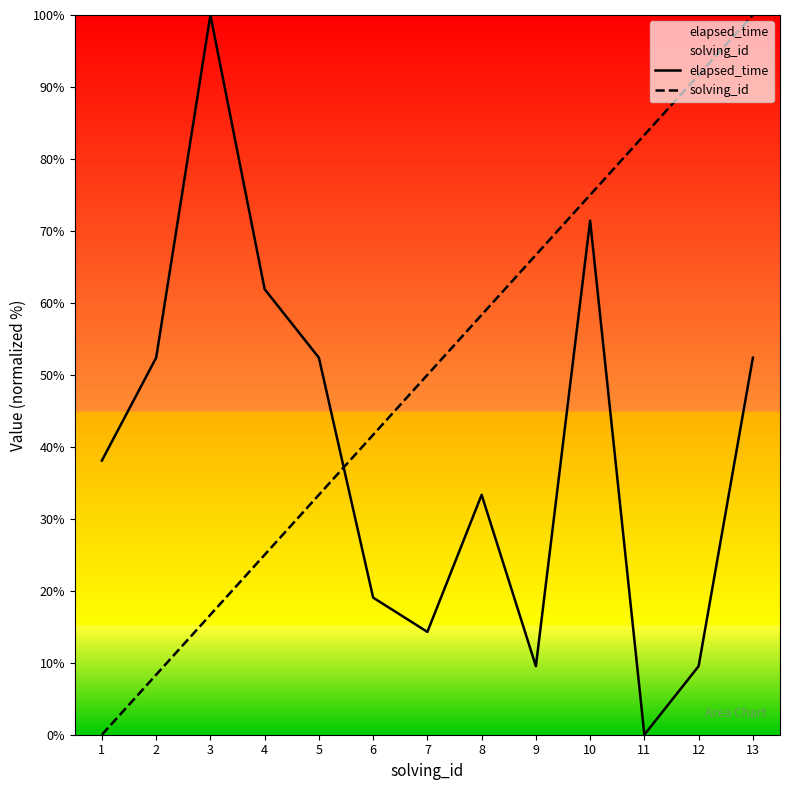

What is the difference between the second highest and minimum values in the solving_id series?

91.7